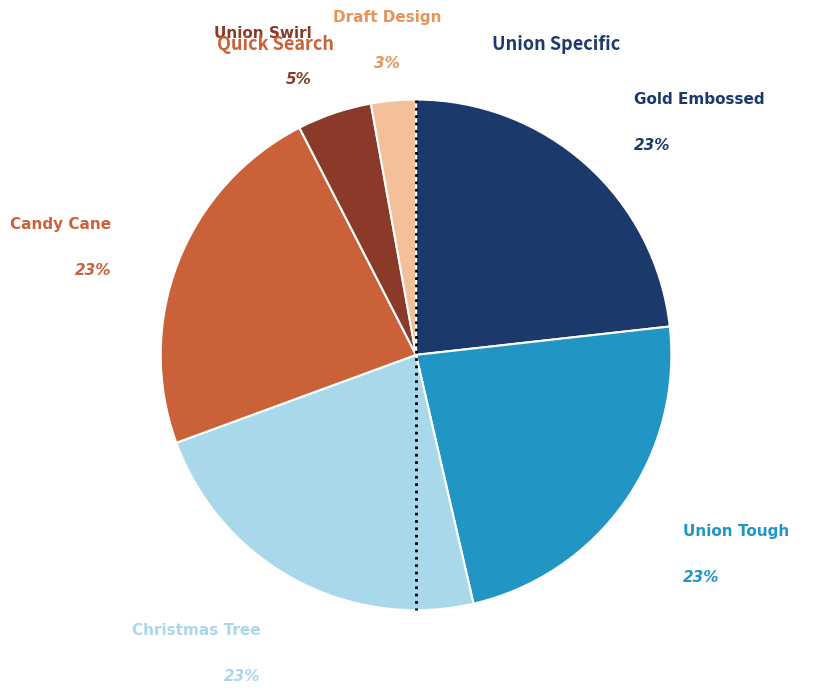

Is Union Swirl the majority of the pie?

No